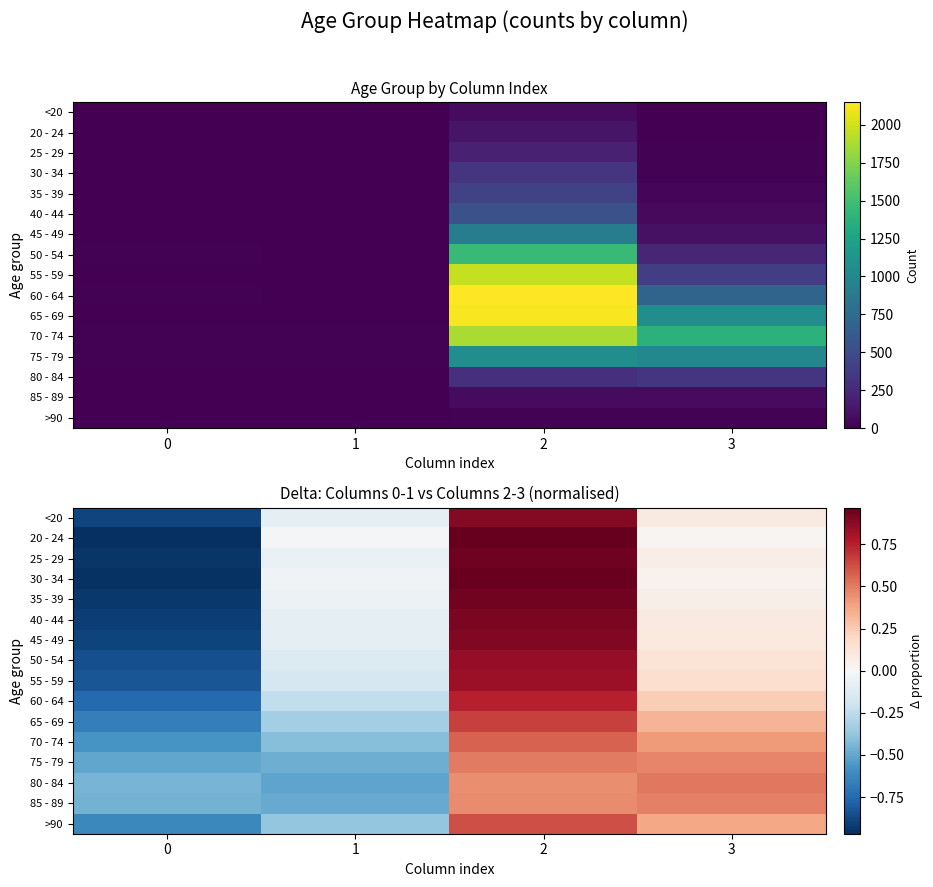

What is the difference between the highest and lowest values at 3?

0.5